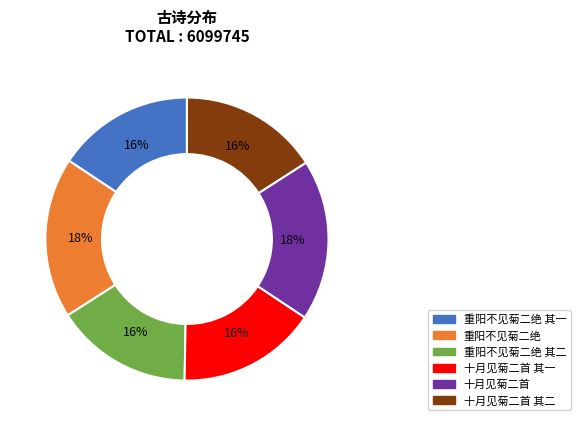

Is the sum of 十月见菊二首 其二 and 重阳不见菊二绝 其一 greater than half?

No